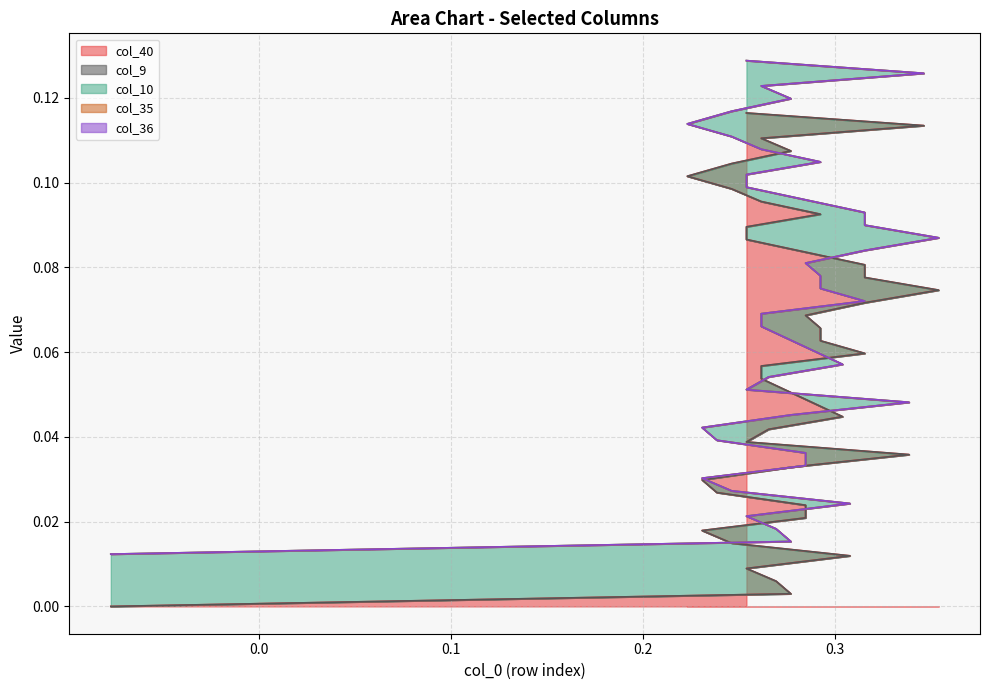

True or false: col_9 and col_35 intersect in this chart.

False